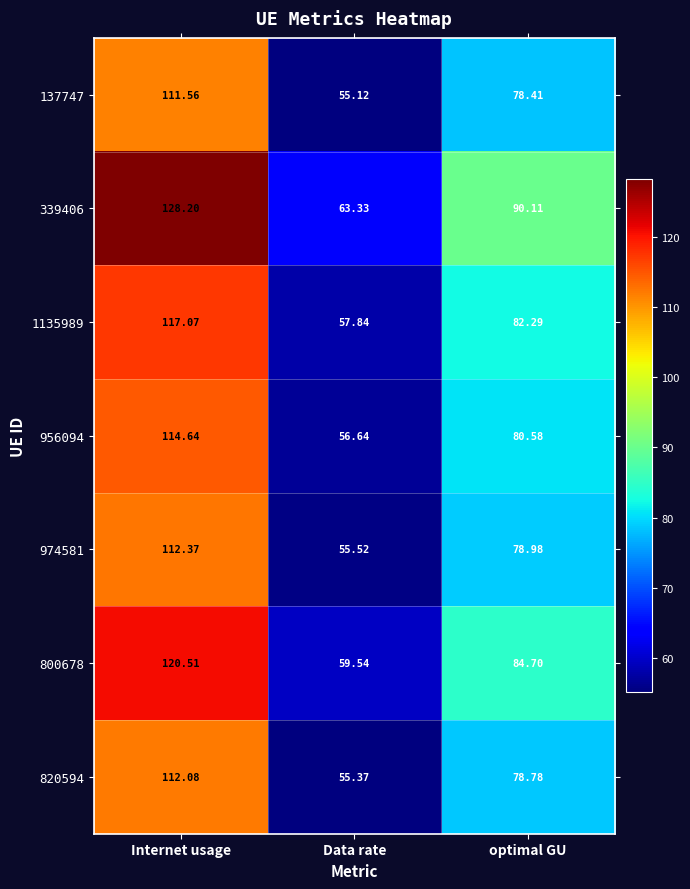

Where is 974581 nearest to the value 83?

optimal GU